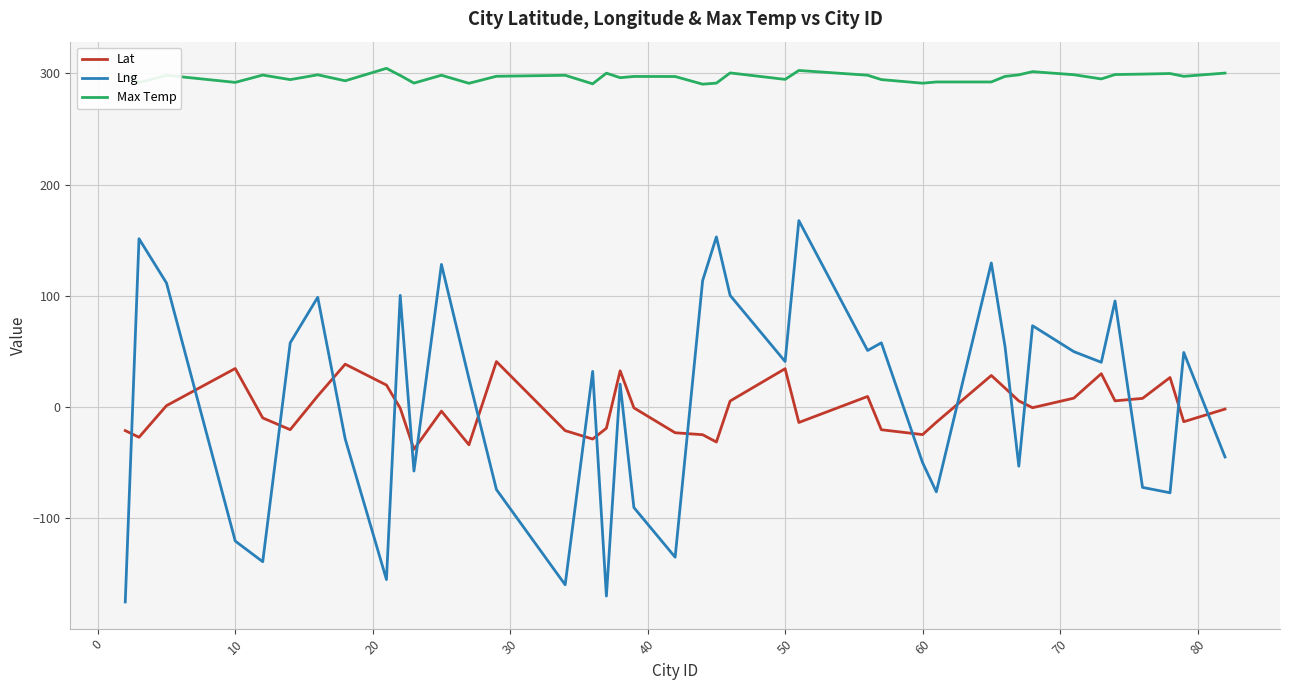

Rank the series by their maximum value, from lowest to highest.

Lat, Lng, Max Temp